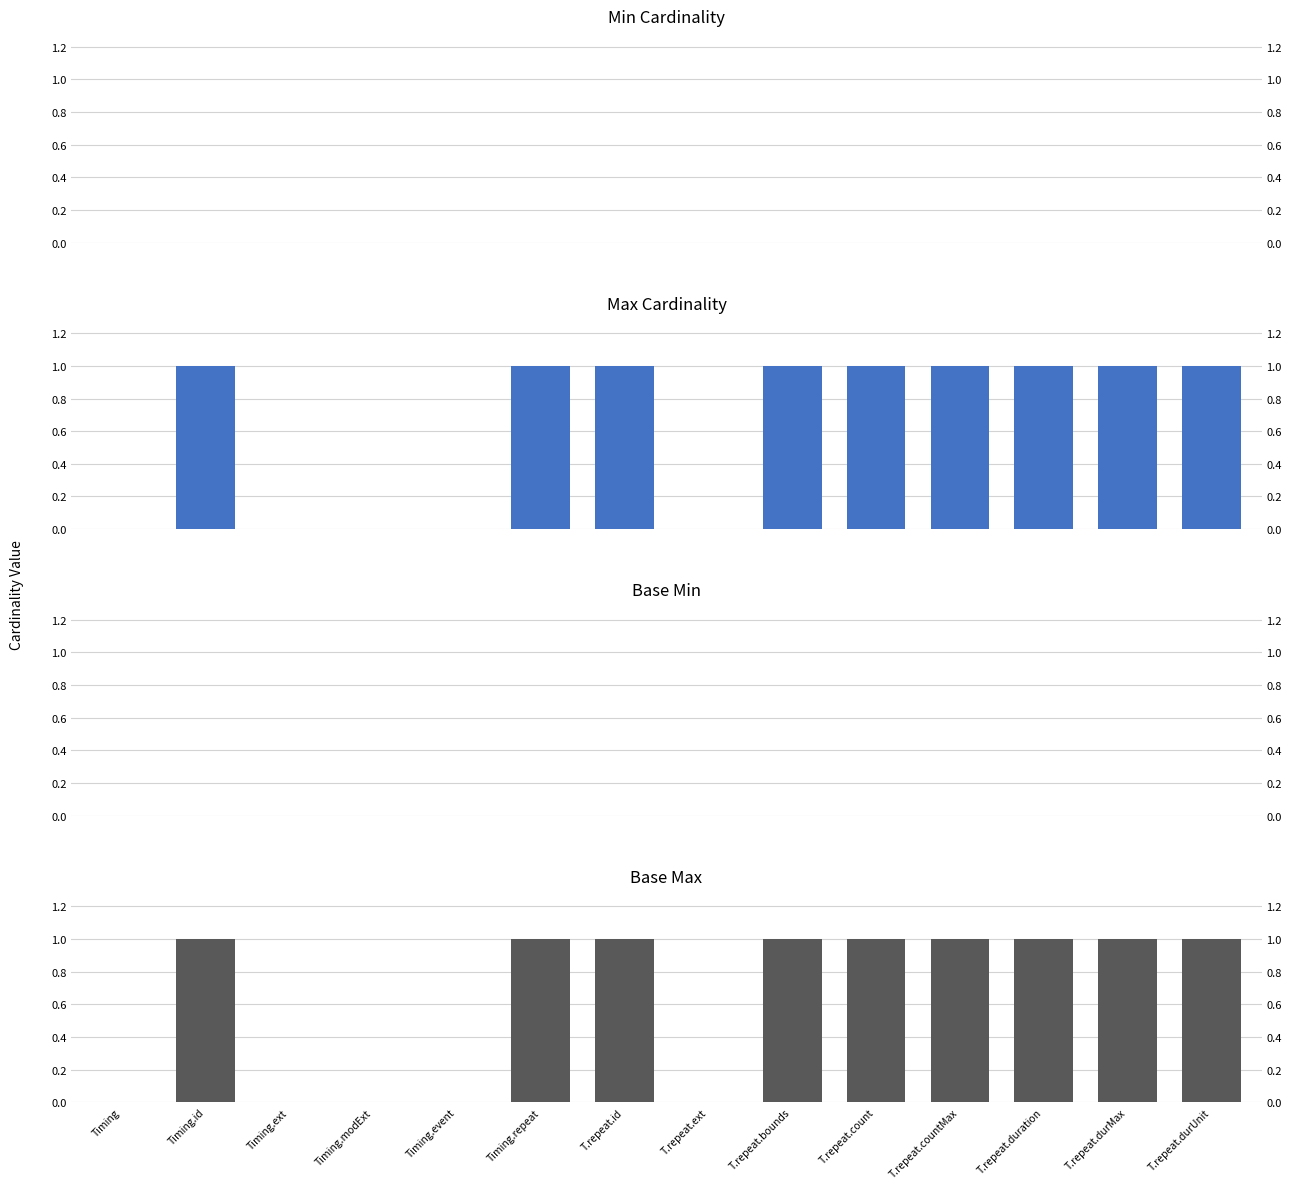

Is the value of Base Max at Timing.ext greater than the value of Base Min at Timing.repeat?

No